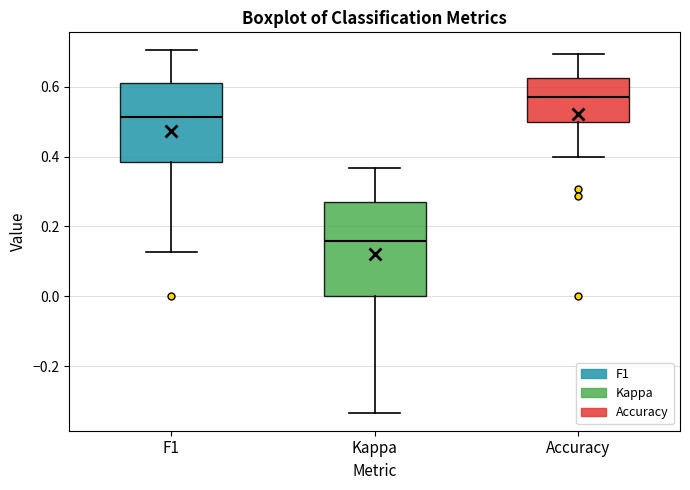

Where does the upper whisker of the box for Accuracy end on the y-axis? The values are not printed on the chart, so give them approximately, as read against the axis.

0.70